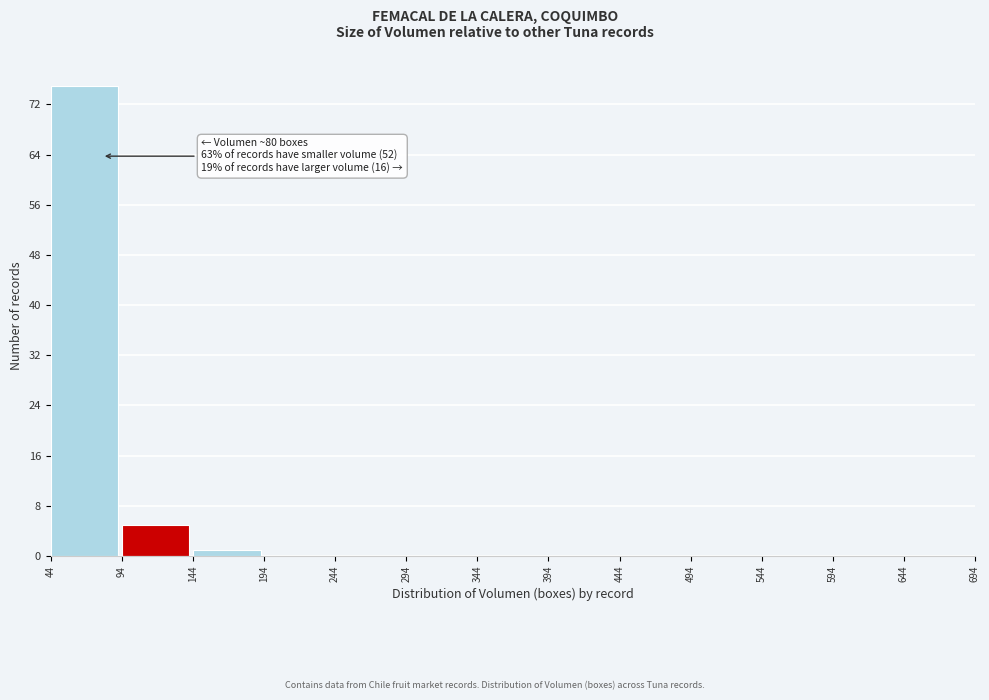

Over which range of the x-axis is the bar tallest?

44 to 94